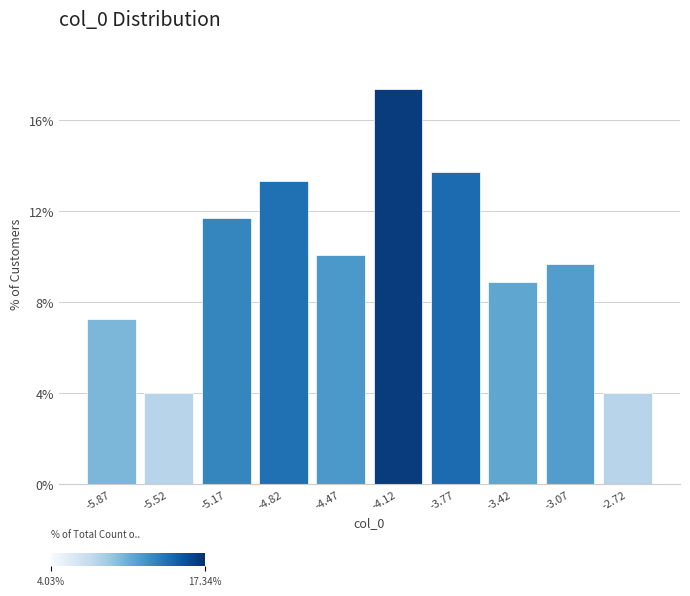

Over which range of the x-axis is the bar tallest?

-4.30 to -3.95